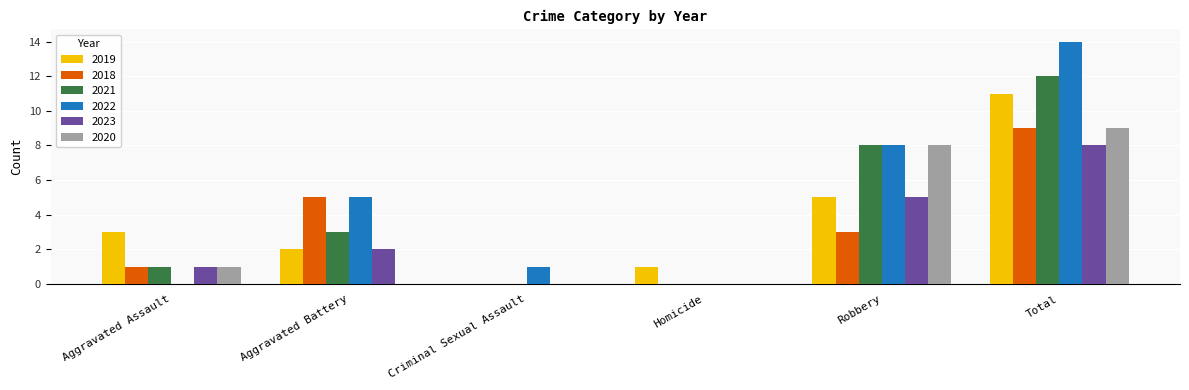

Is it true that 2020 equals 9 at Total?

True